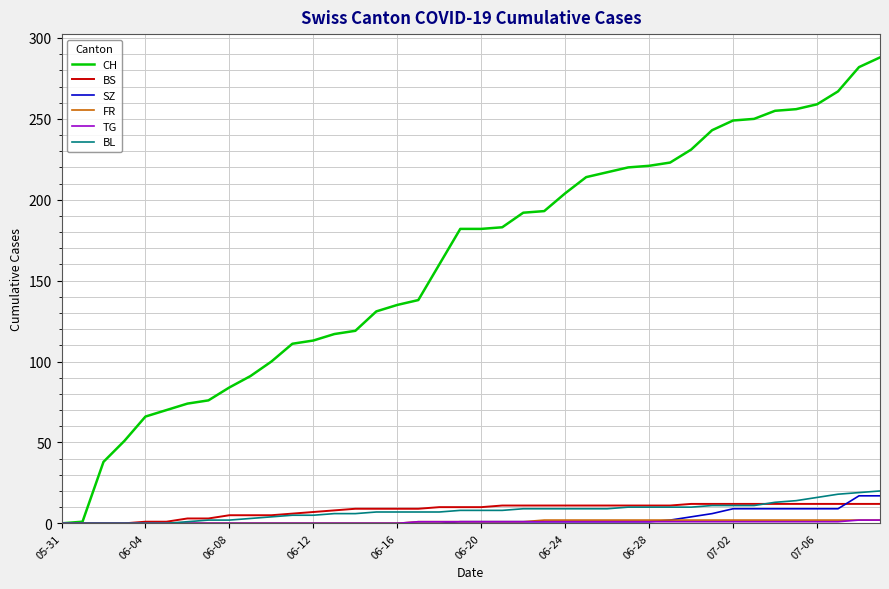

Which series has the largest total across all categories?

CH